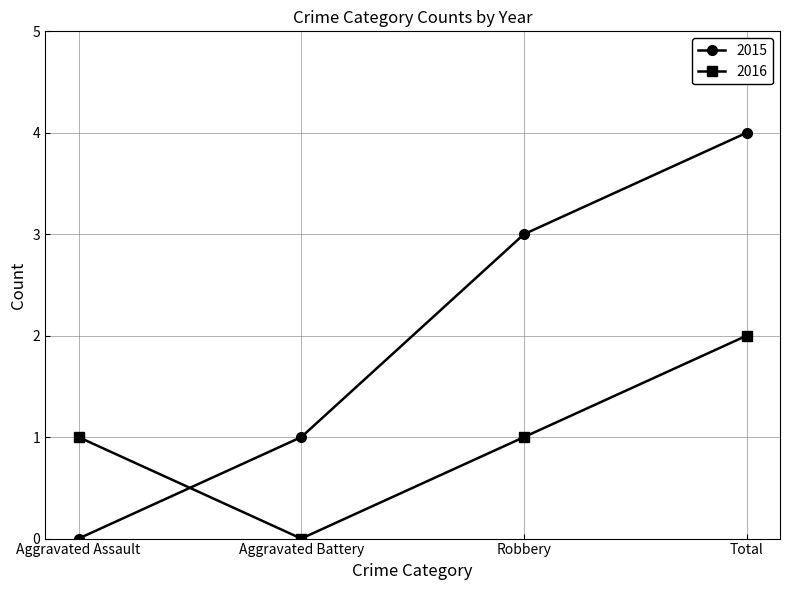

The value of 2016 at Aggravated Battery is 0. True or false?

True